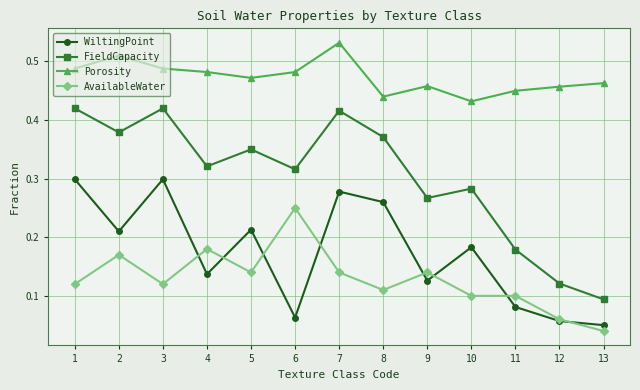

Which series has the largest range (max minus min)?

FieldCapacity